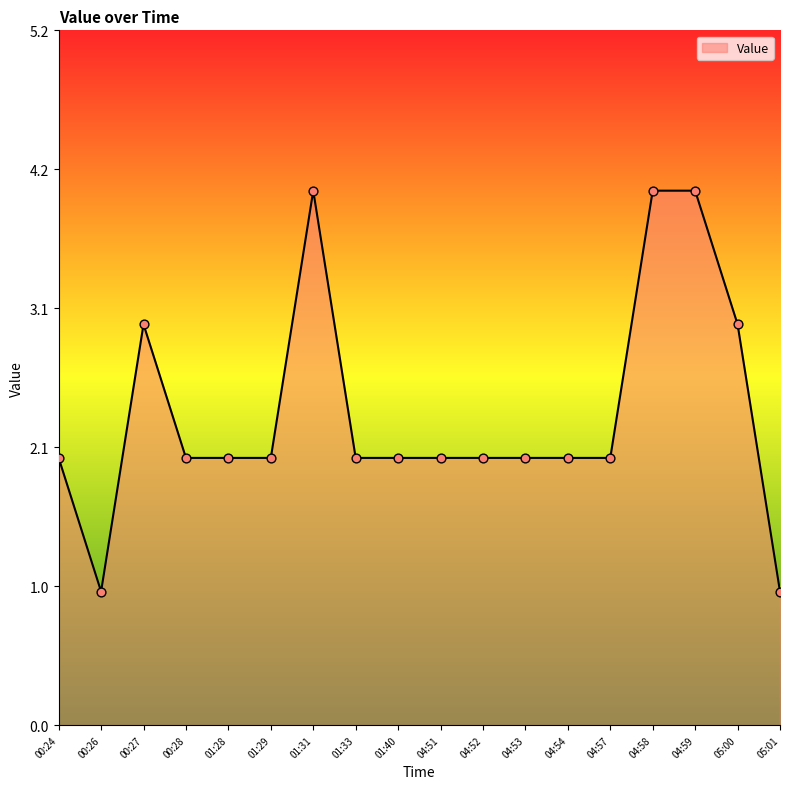

What is the ratio of the value at 00:26 to the value at 00:24?

0.5